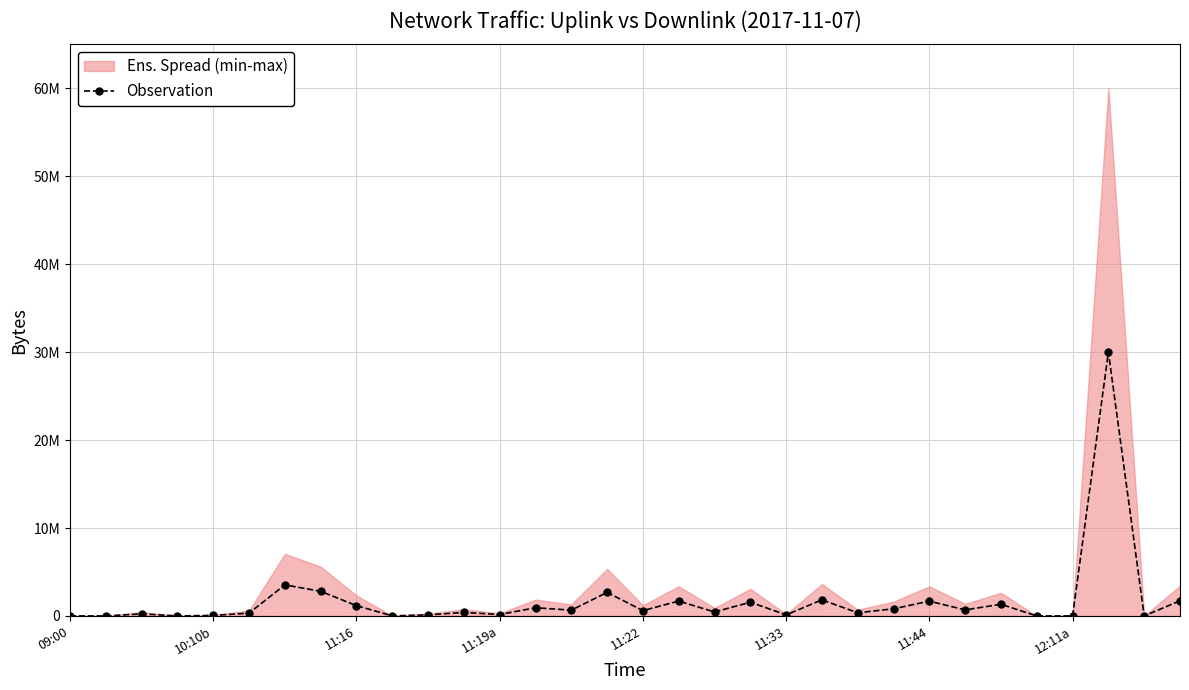

What is the minimum value shown in the chart?

606.0